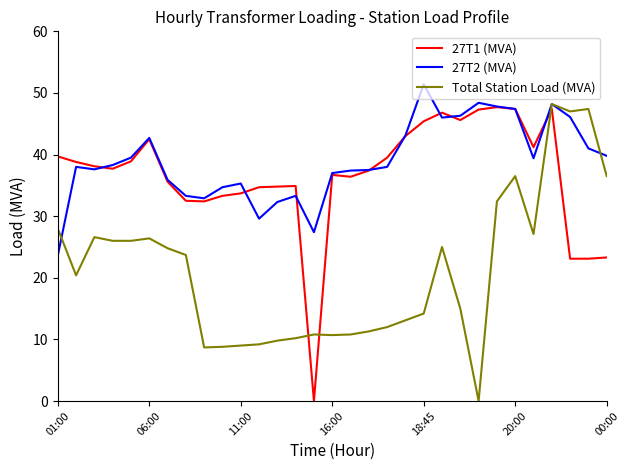

What is the difference between the second highest and second lowest values in the 27T1 (MVA) series?

24.3